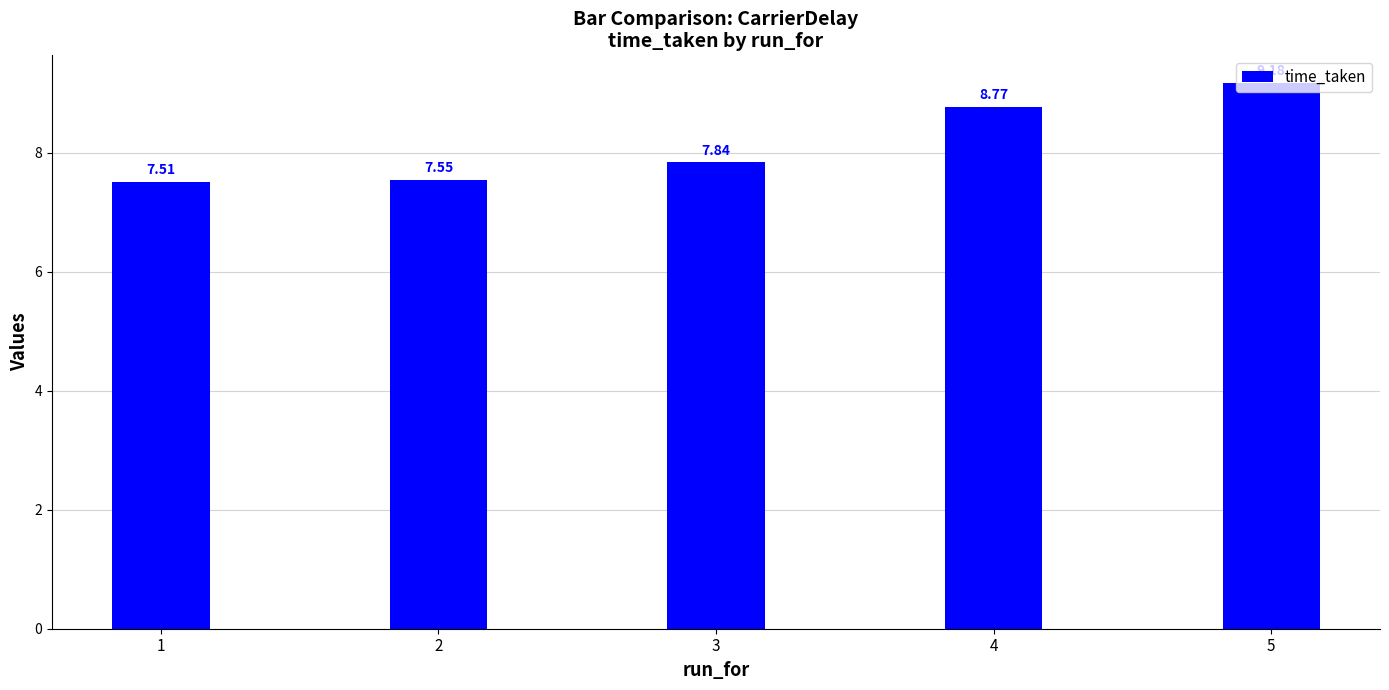

Does the chart contain stacked bars?

No